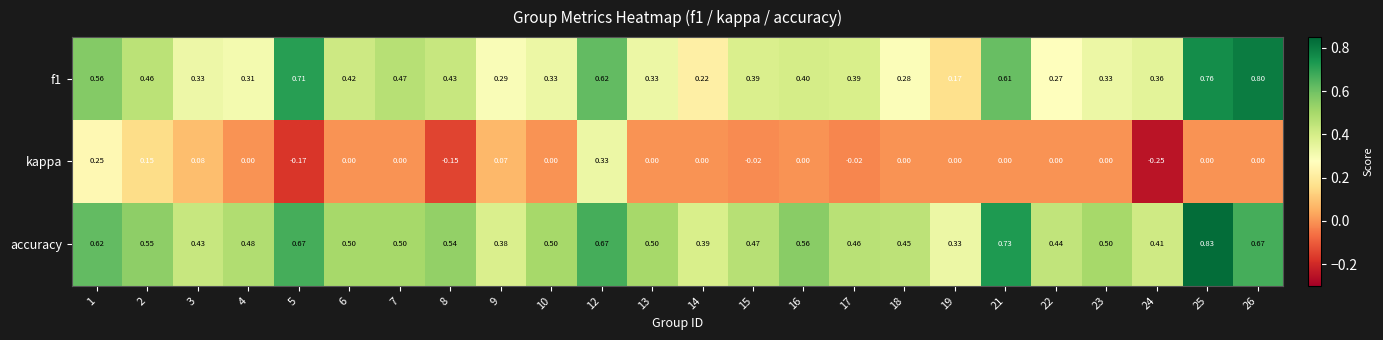

Is the value of f1 at 7 greater than the value of kappa at 18?

Yes